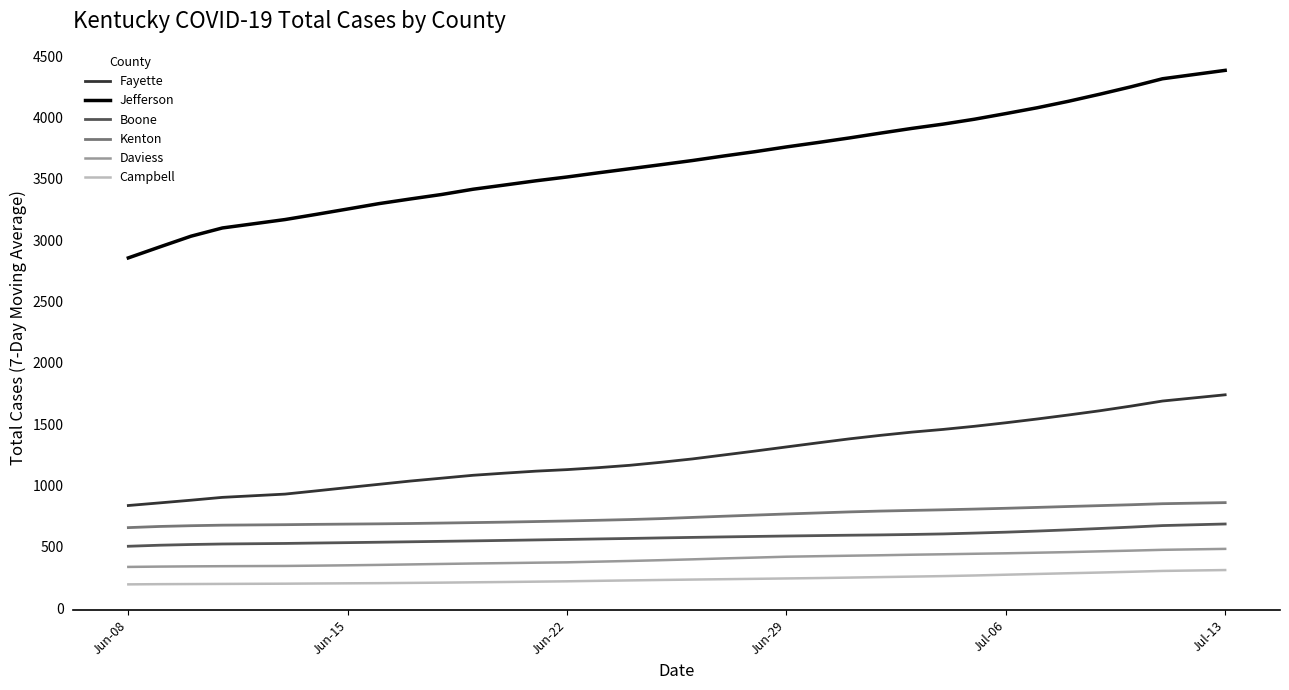

What is the difference between the maximum and minimum values in the Jefferson series?

1528.4